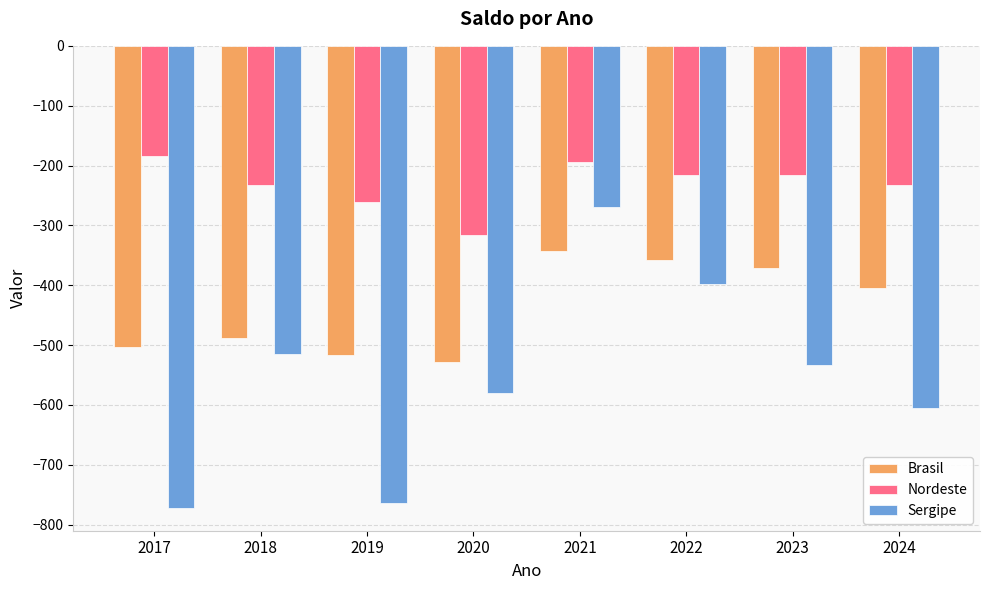

The value of Sergipe at 2019 is -488.9. True or false?

False